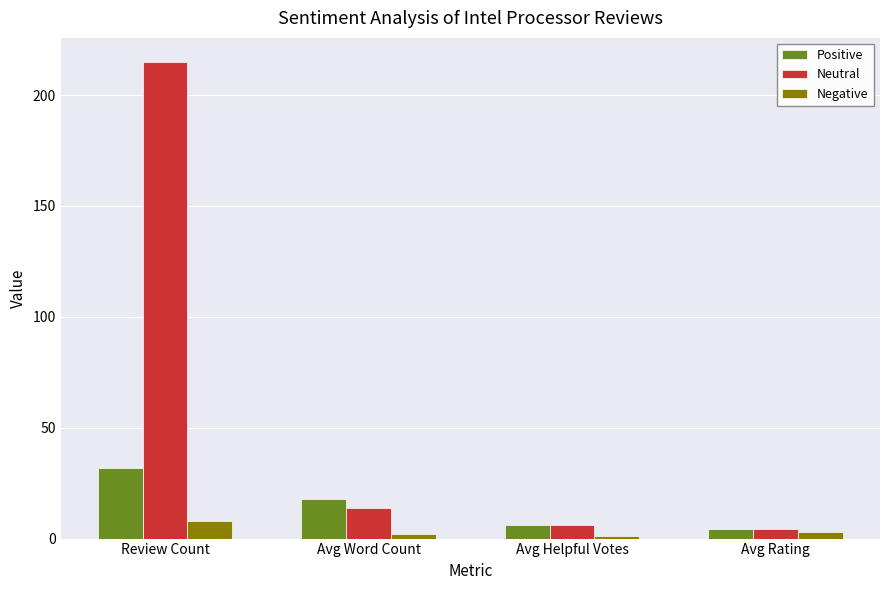

List the series in order of their overall mean, highest first.

Neutral, Positive, Negative